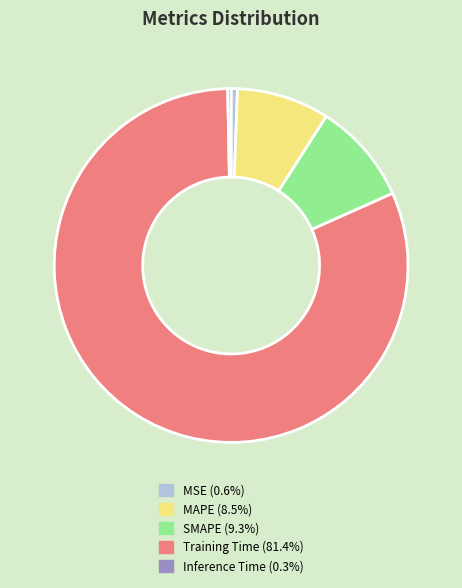

Is there a majority slice in this chart?

Yes